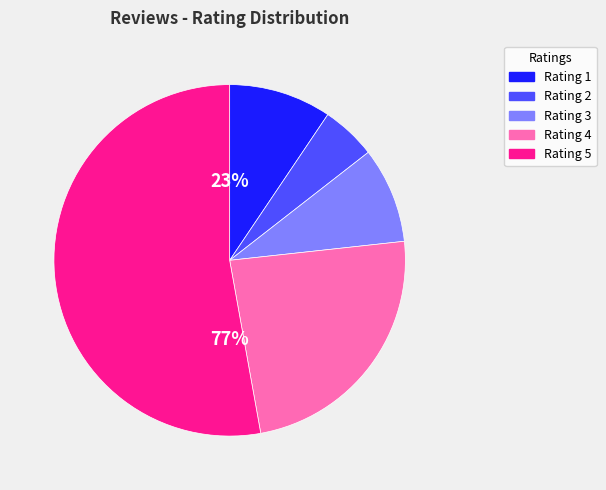

To the nearest percent, what is the difference between the largest and smallest slice percentages?

48%